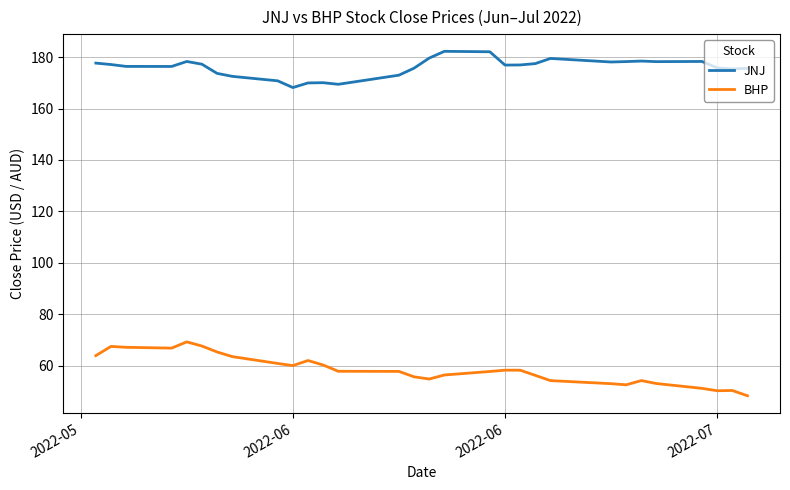

What is the smallest value displayed?

48.2